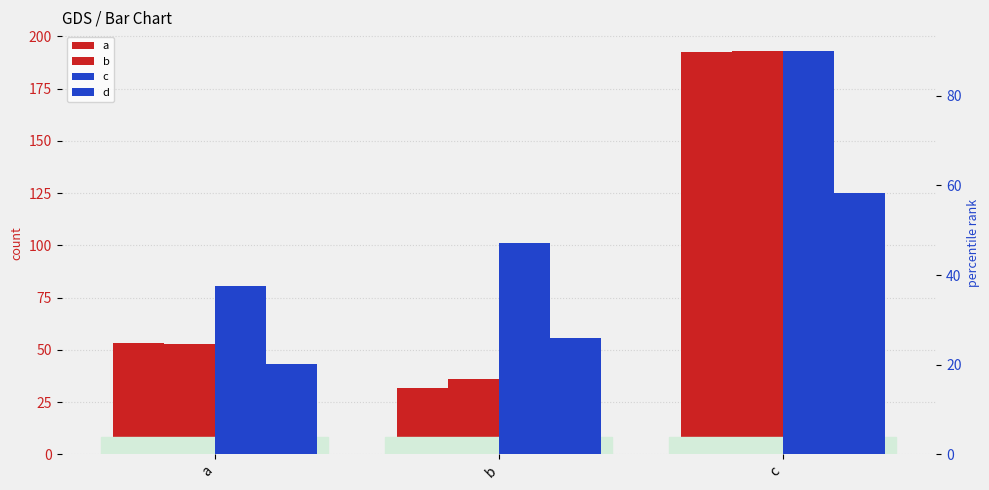

Reading left to right, list all the values displayed in this chart.

a: 53.2	31.6	192.7
b: 52.6	36.1	192.8
c: 37.5	47.2	89.9
d: 20.2	26.0	58.3